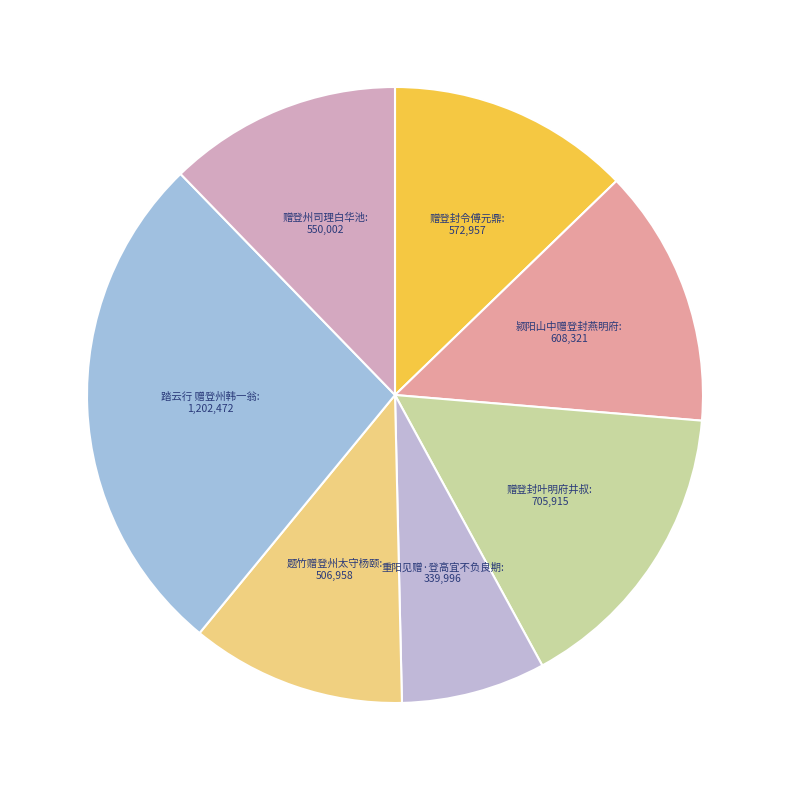

Rank the categories by value from highest to lowest.

踏云行 赠登州韩一翁, 赠登封叶明府井叔, 颍阳山中赠登封燕明府, 赠登封令傅元鼎, 赠登州司理白华池, 题竹赠登州太守杨颐, 重阳见赠·登高宜不负良期